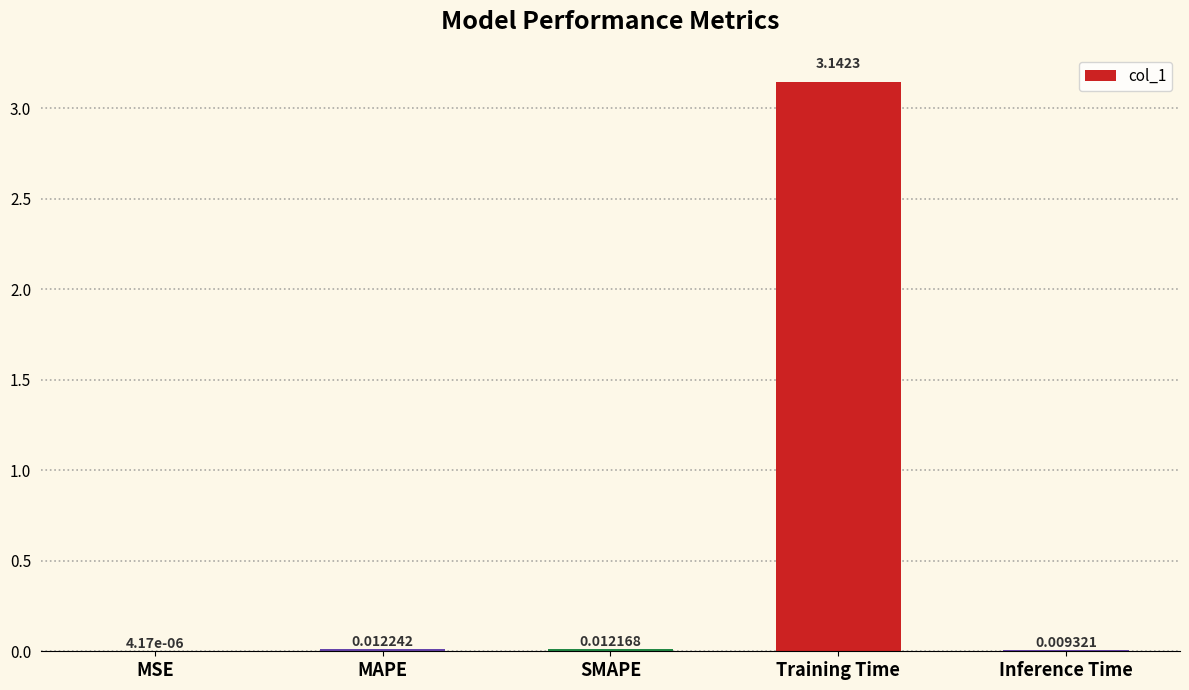

How many categories are shown in the chart?

5